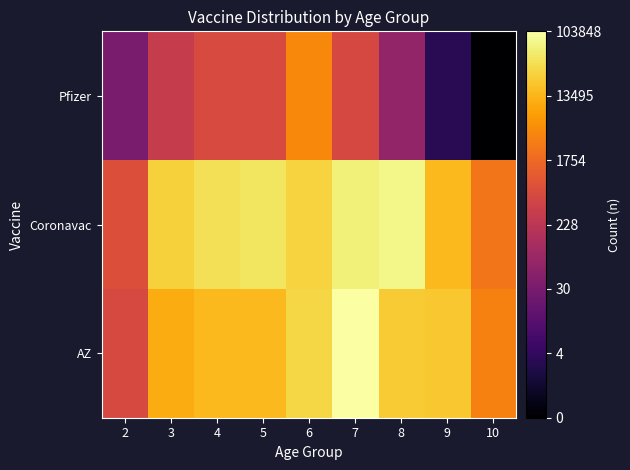

What is the greatest value displayed?

5.0